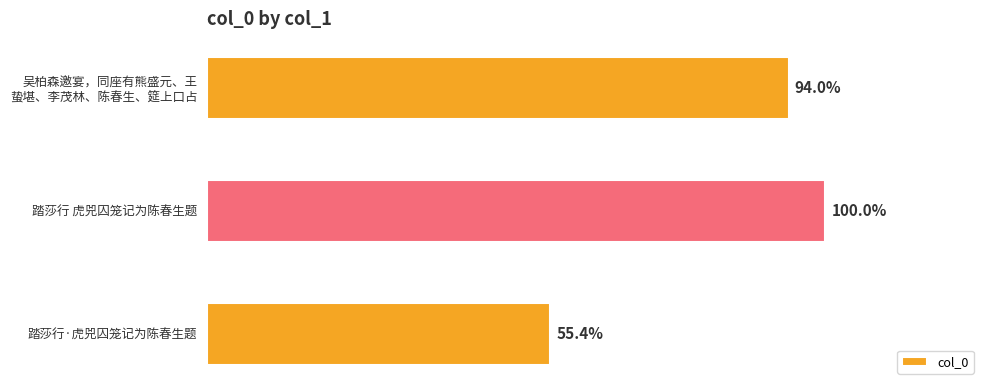

Does the chart contain any negative values?

No